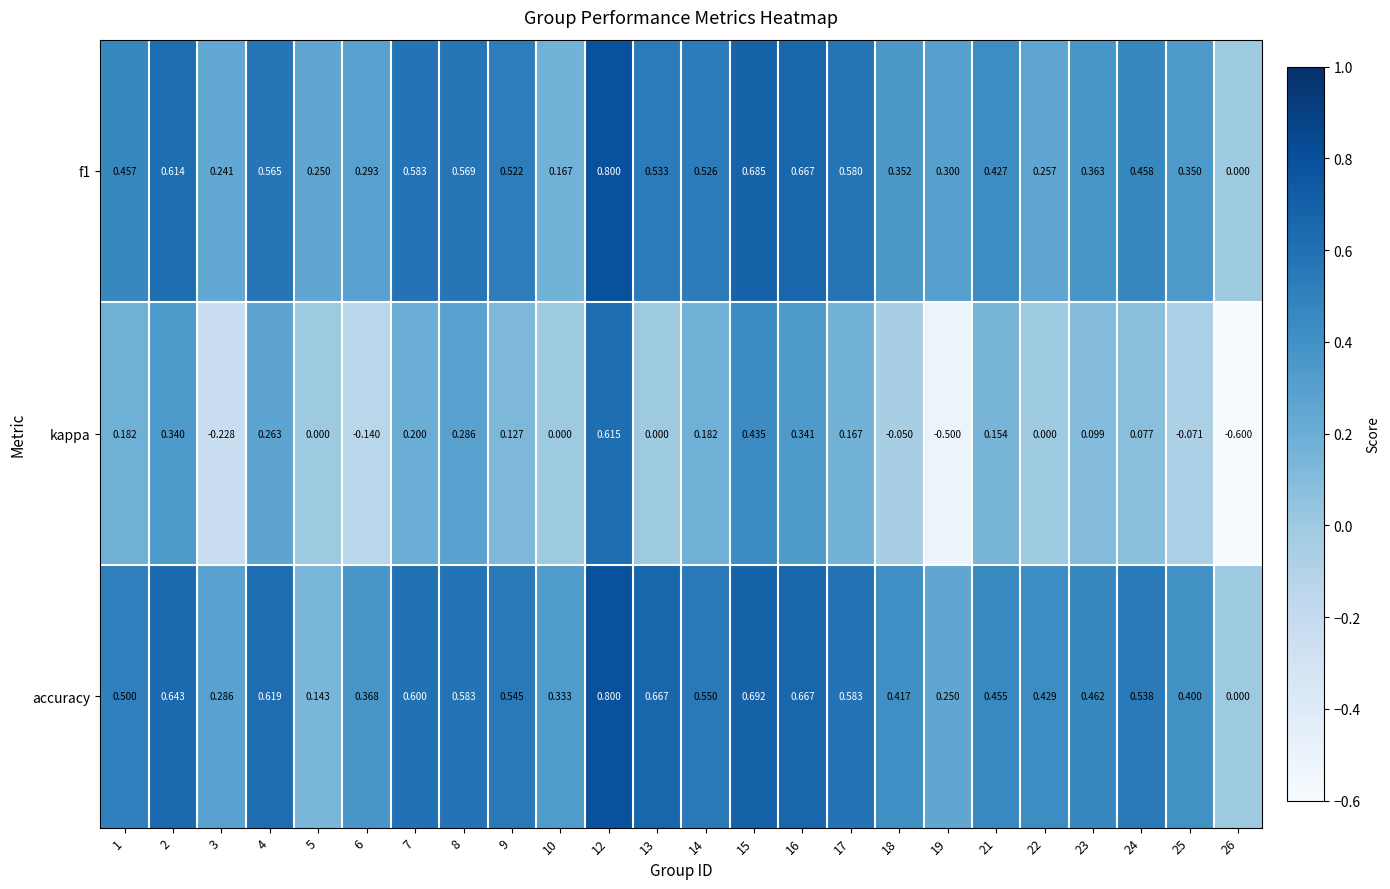

At which category is the sum across all series the highest?

12